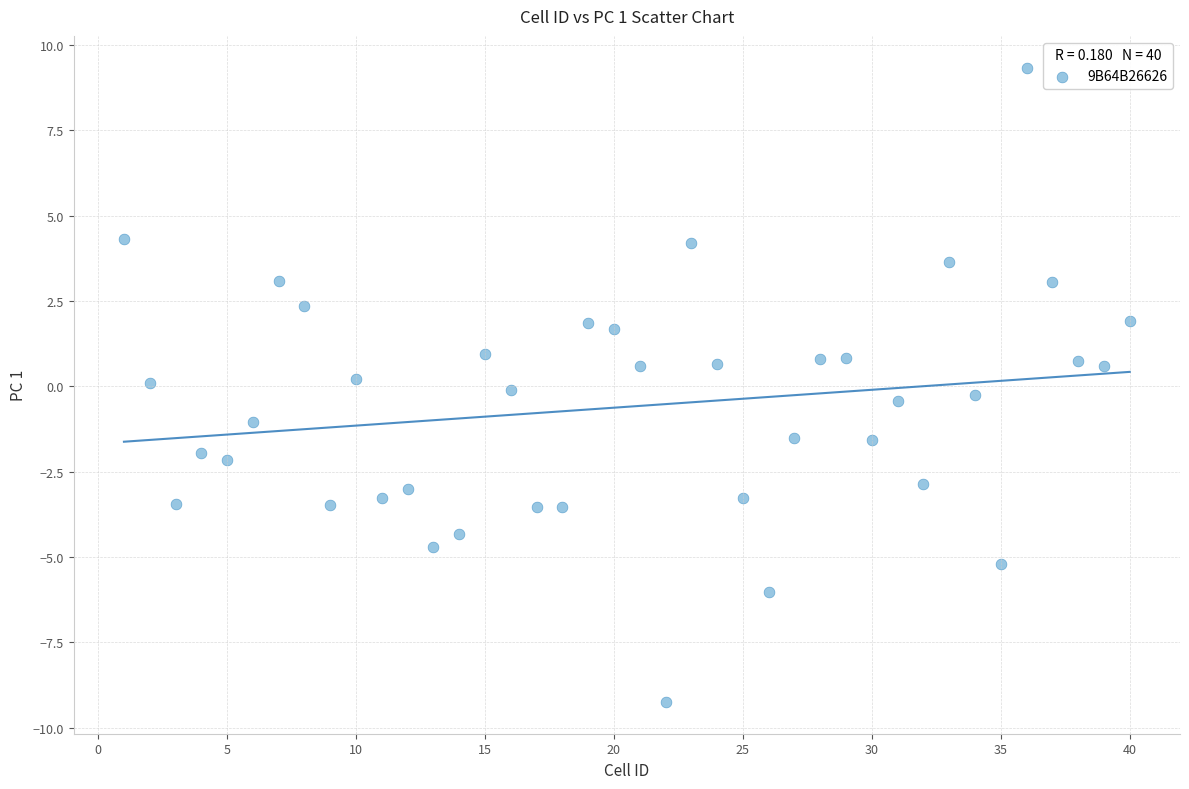

What is the range of X values (max minus min)?

39.0